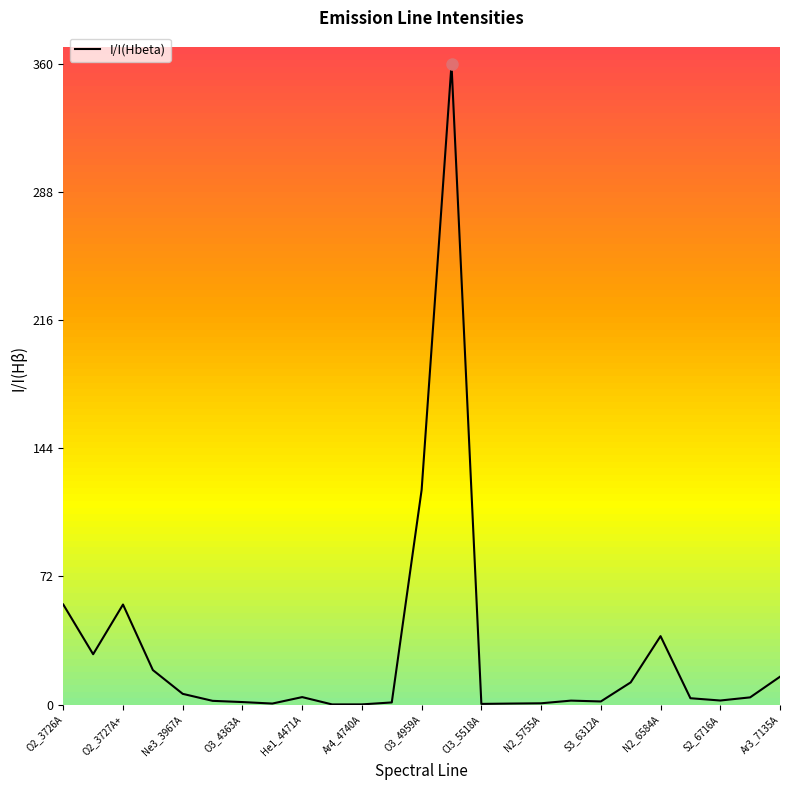

What is the difference between the maximum and minimum values?

360.3